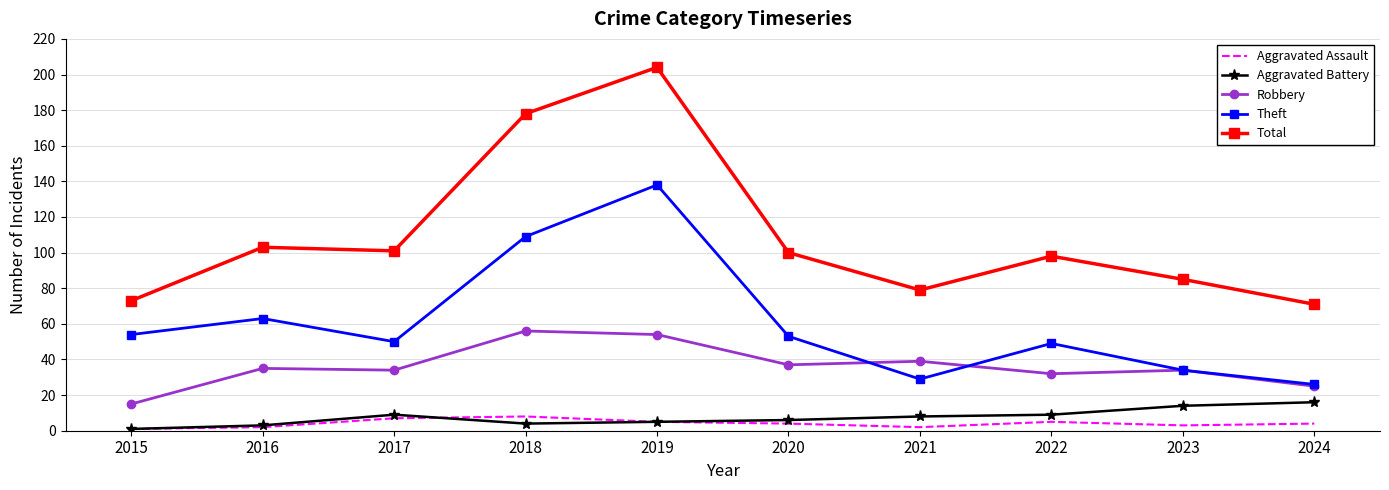

Which series changed the most between 2018 and 2024?

Total